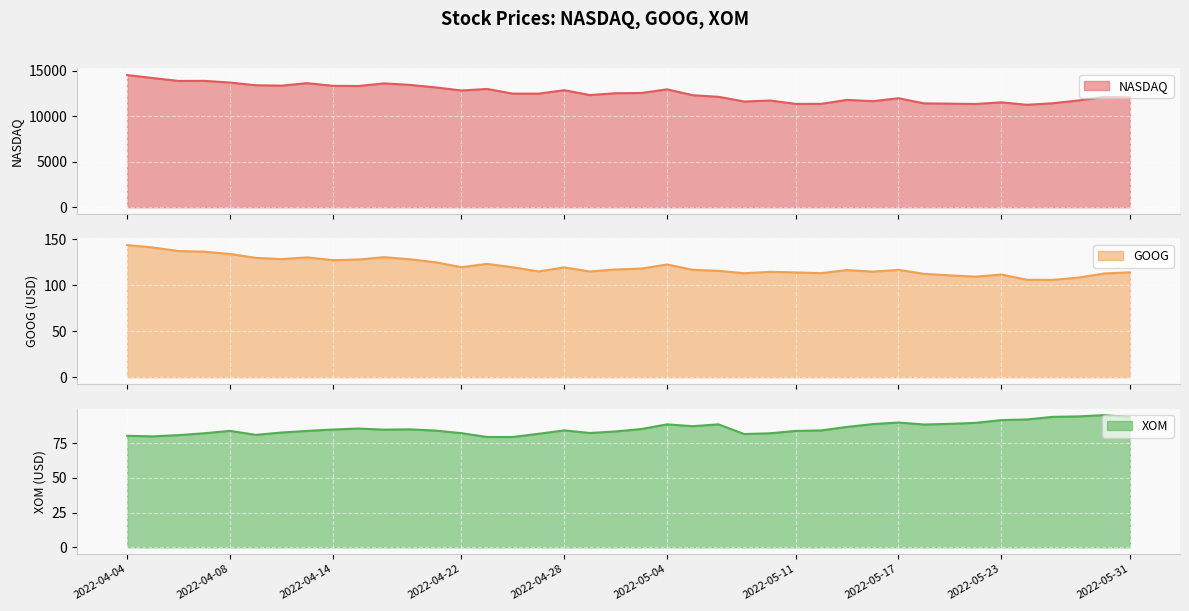

At 2022-04-20, list the series in order from largest to smallest.

NASDAQ, GOOG, XOM